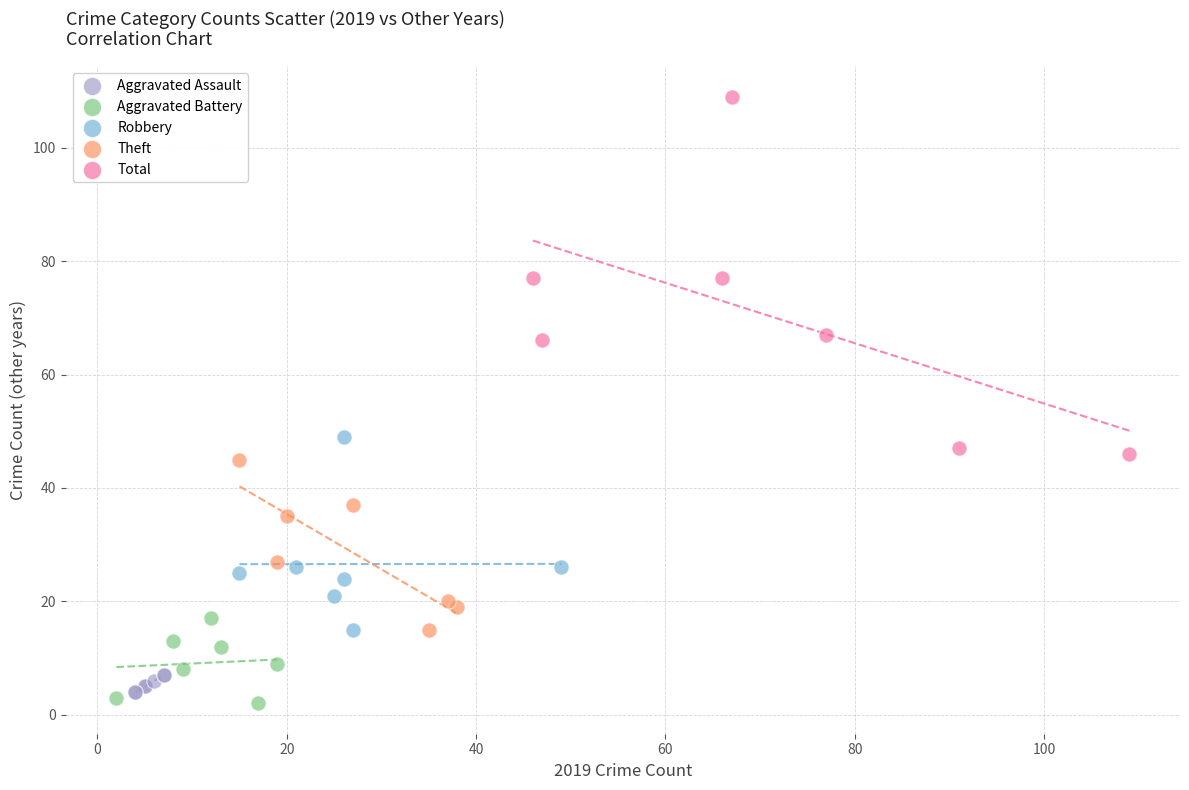

Which series has the largest Y range (max minus min)?

Total